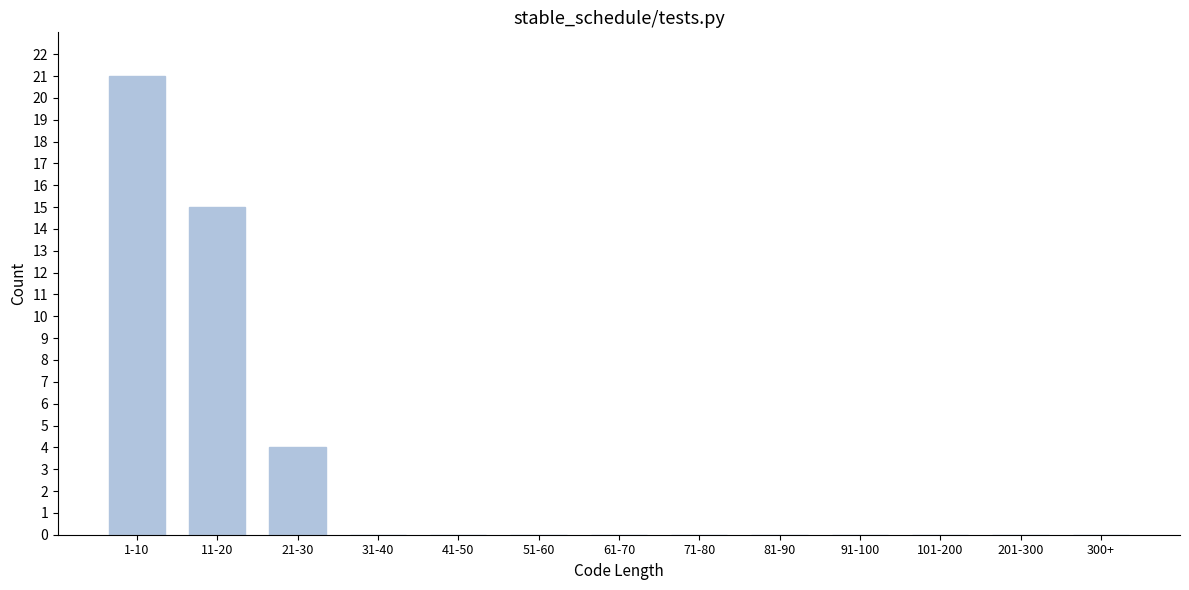

Reading left to right, list all the values displayed in this chart.

1-10=21	11-20=15	21-30=4	31-40=0	41-50=0	51-60=0	61-70=0	71-80=0	81-90=0	91-100=0	101-200=0	201-300=0	300+=0